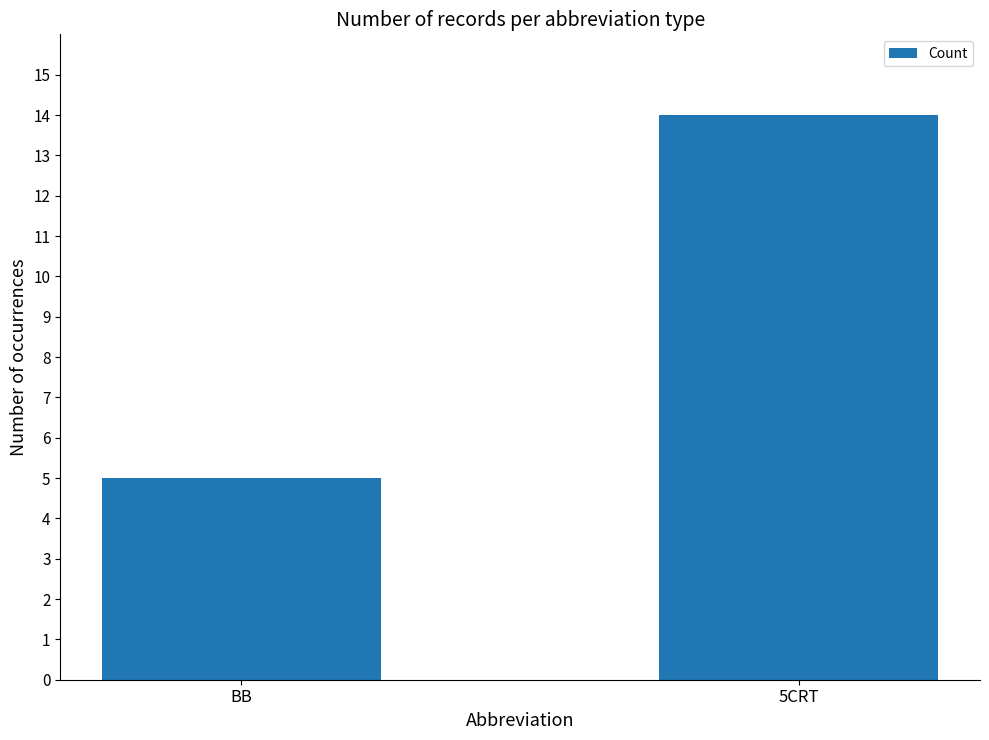

How many series are shown in this chart?

1